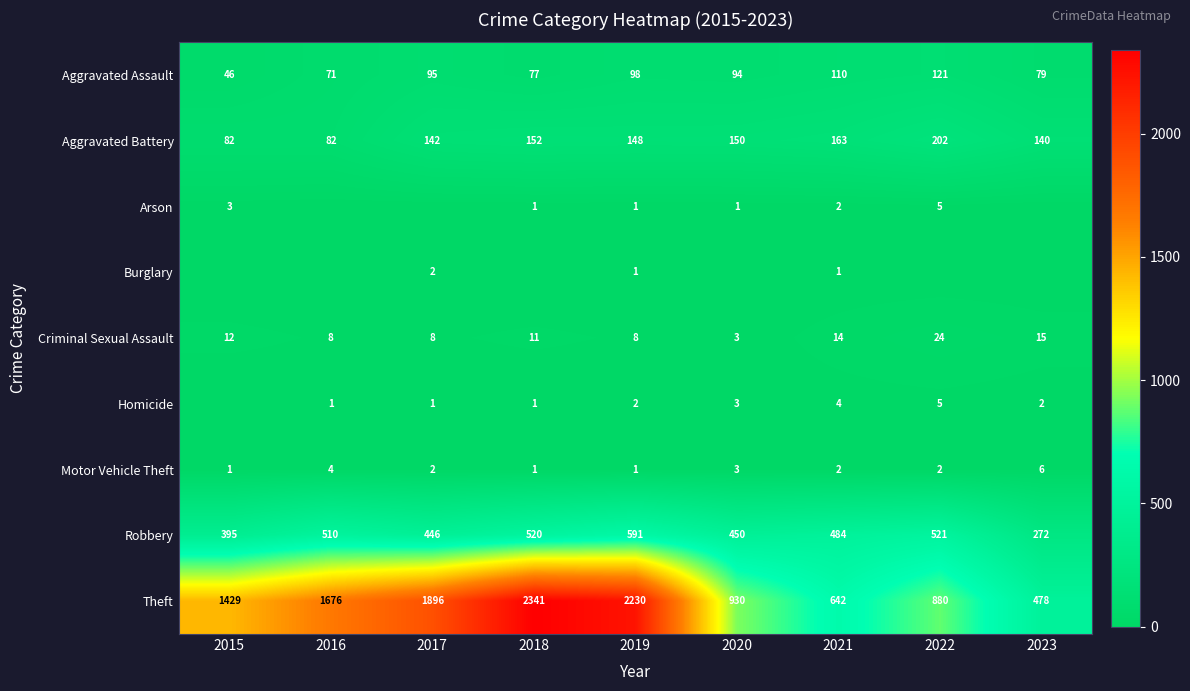

True or false: Criminal Sexual Assault has a value of 11 at 2018.

True